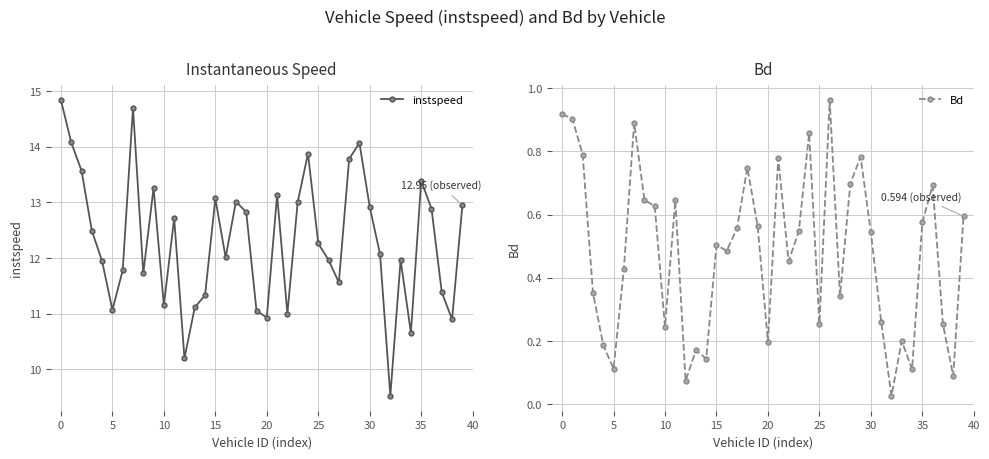

At which category does instspeed reach its first local valley?

5